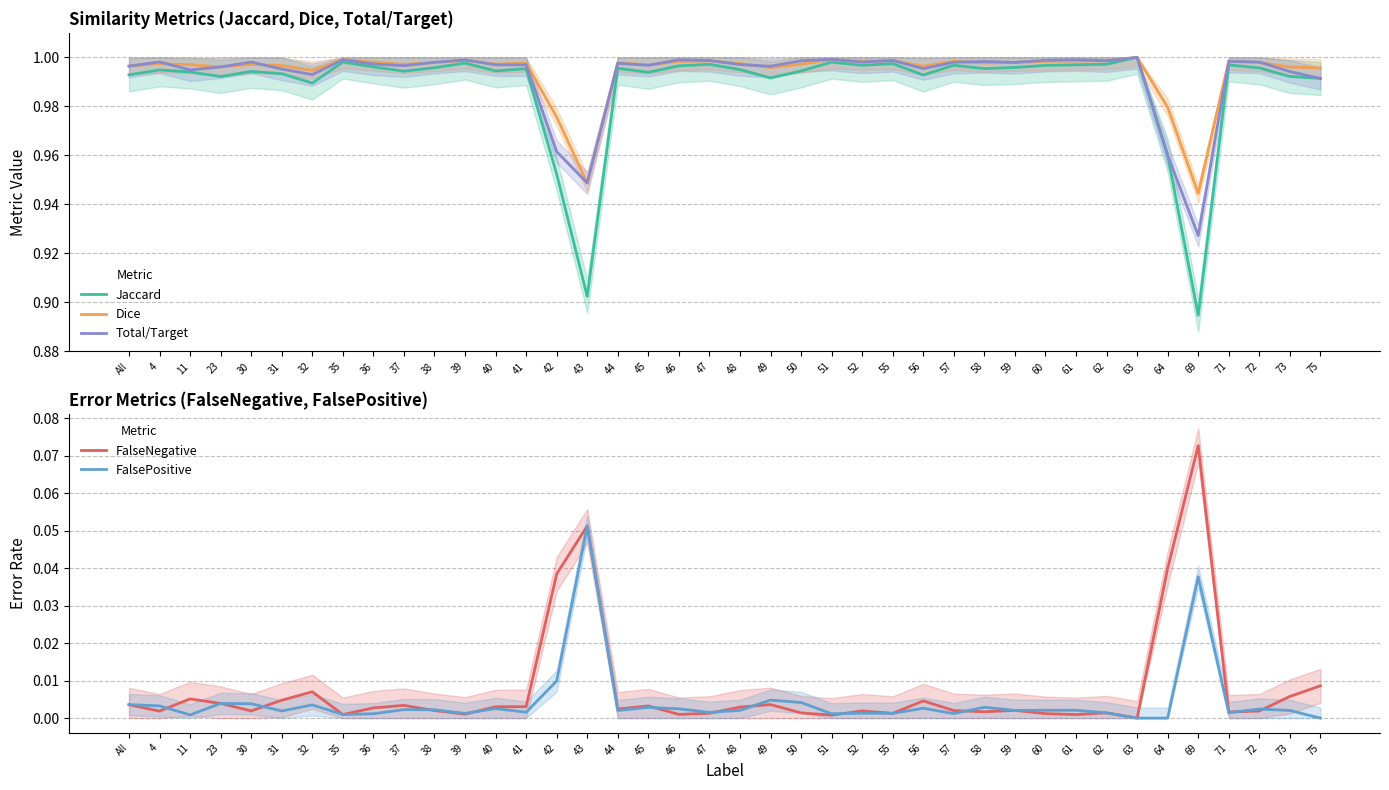

At which category does FalseNegative reach its first local peak?

11